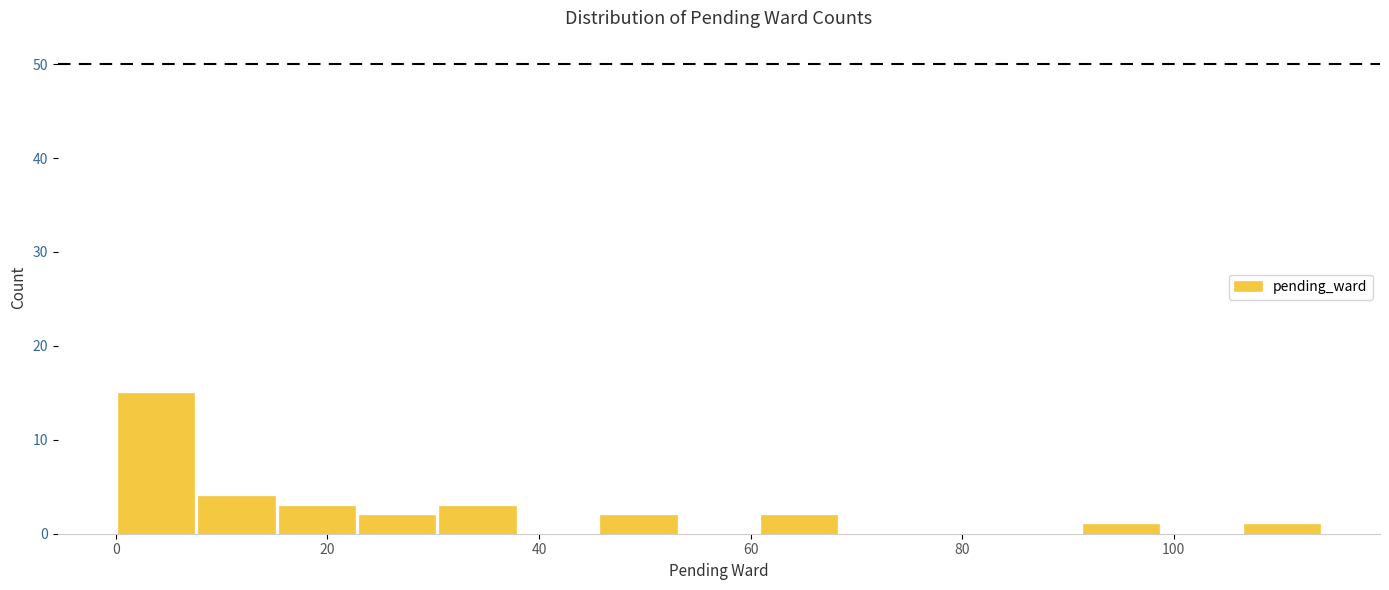

Around what value on the x-axis is the tallest bar? Give the approximate position of its centre, as read against the axis.

4